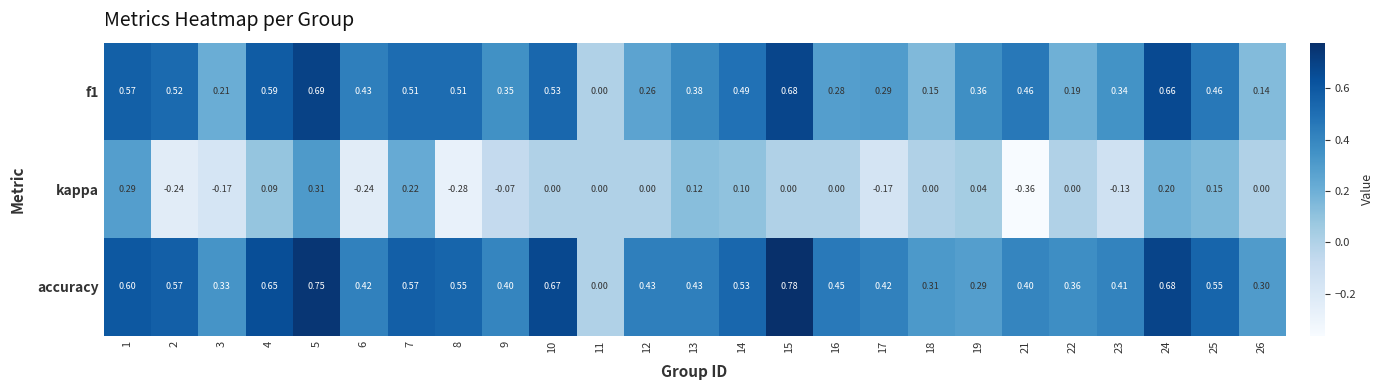

Rank the series at 18 from lowest to highest value.

kappa, f1, accuracy